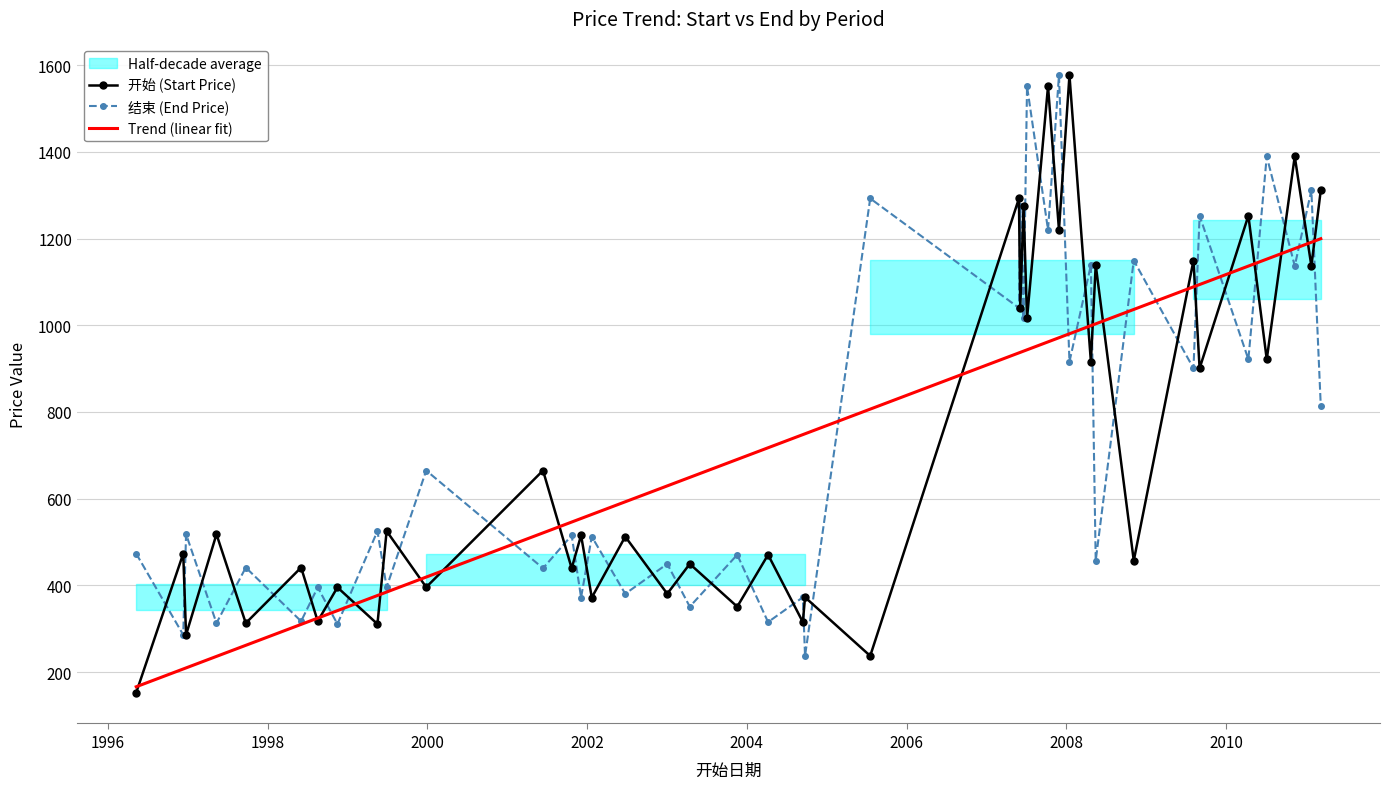

How many times do 开始 (Start Price) and 结束 (End Price) cross each other?

39